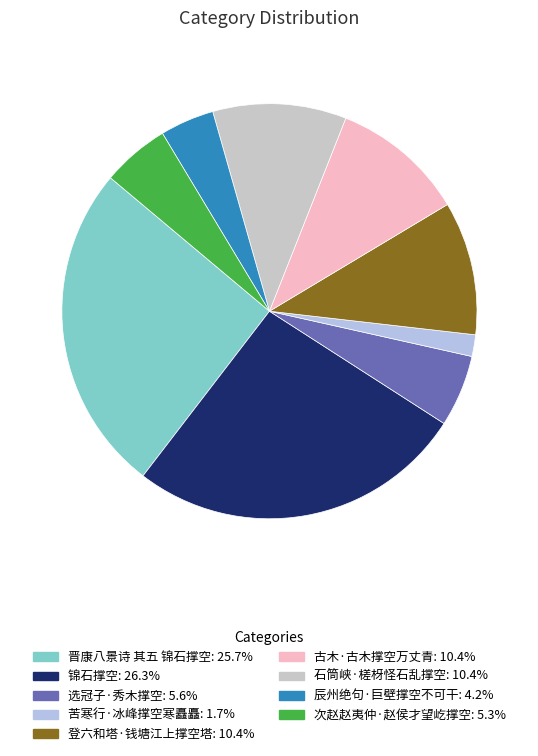

What percentage is the 辰州绝句·巨壁撑空不可干 slice, to the nearest percent?

4%